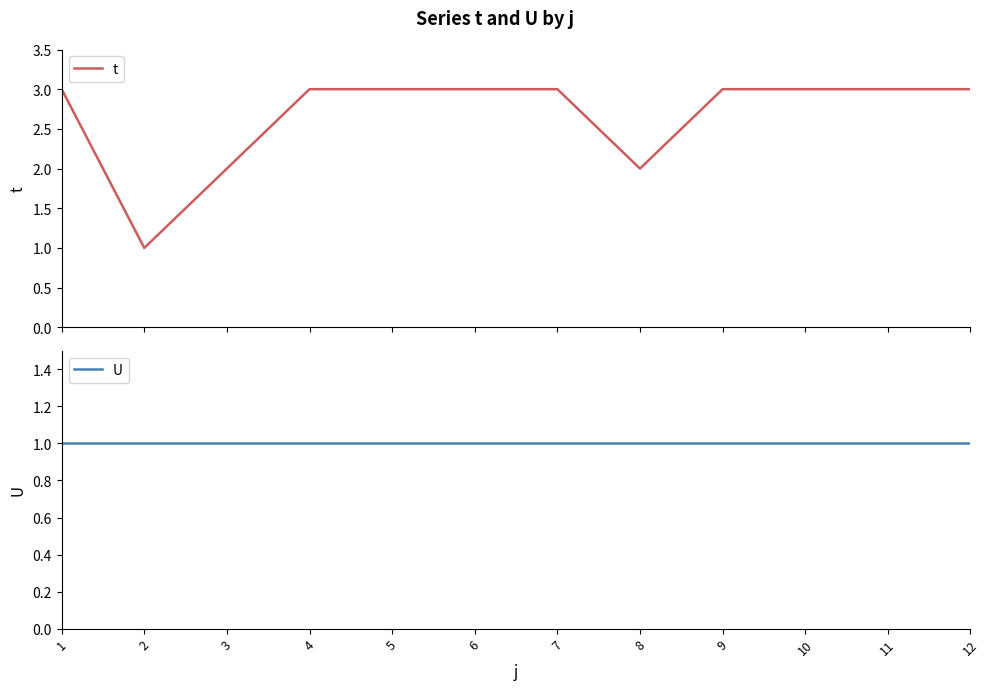

Reading left to right, what are all the values shown in this chart?

t: 1=3	2=1	3=2	4=3	5=3	6=3	7=3	8=2	9=3	10=3	11=3	12=3
U: 1=1	2=1	3=1	4=1	5=1	6=1	7=1	8=1	9=1	10=1	11=1	12=1